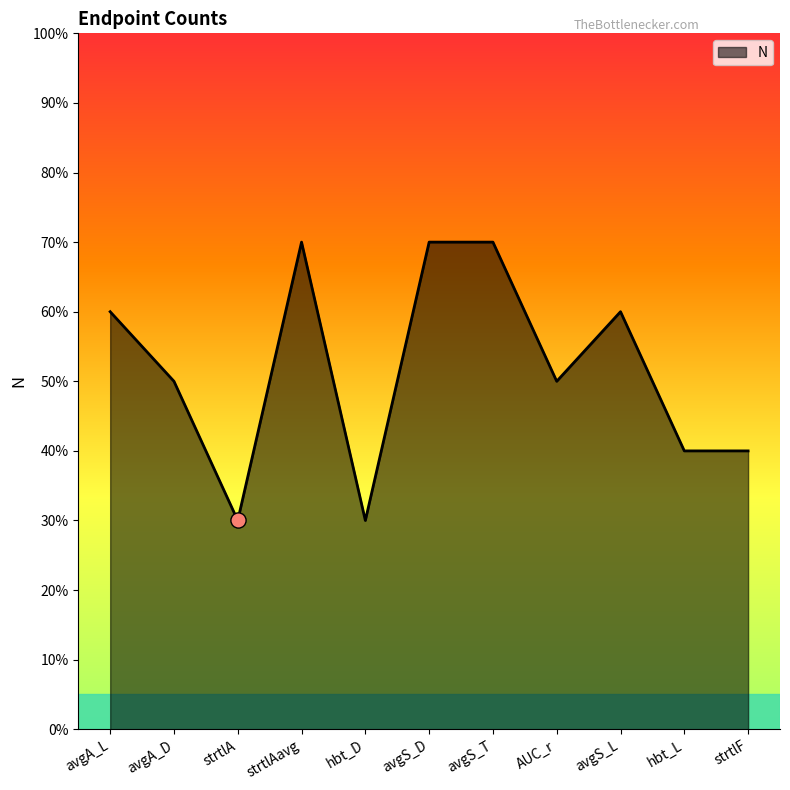

Between avgS_L and avgA_D, which is larger?

avgS_L